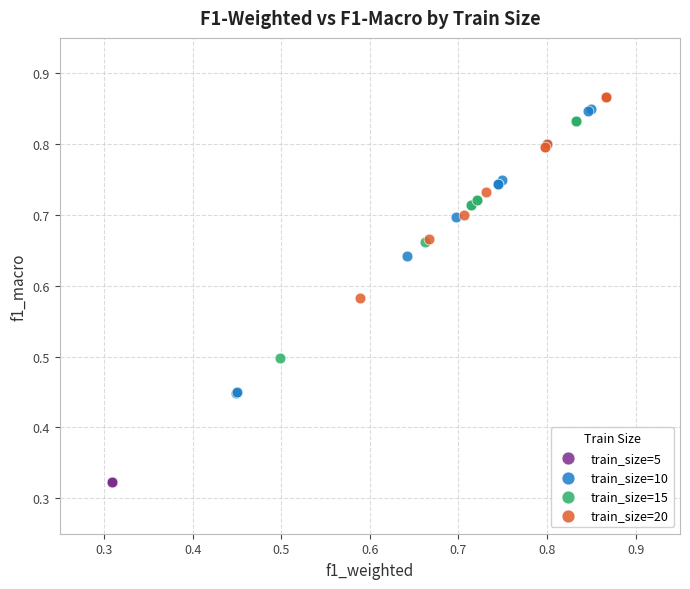

Which series reaches the minimum Y coordinate?

train_size=5